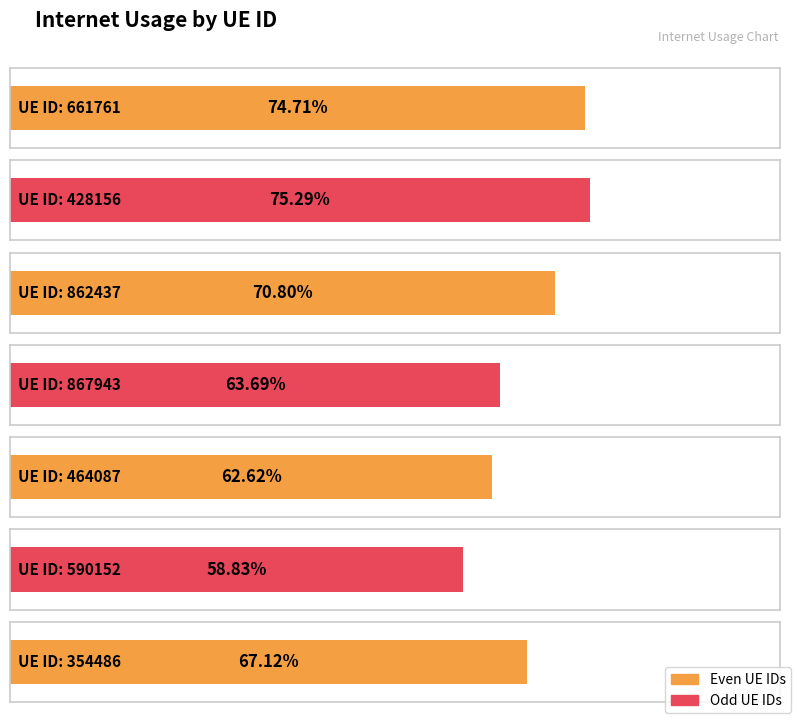

Which has a higher value, 590152 or 661761?

661761